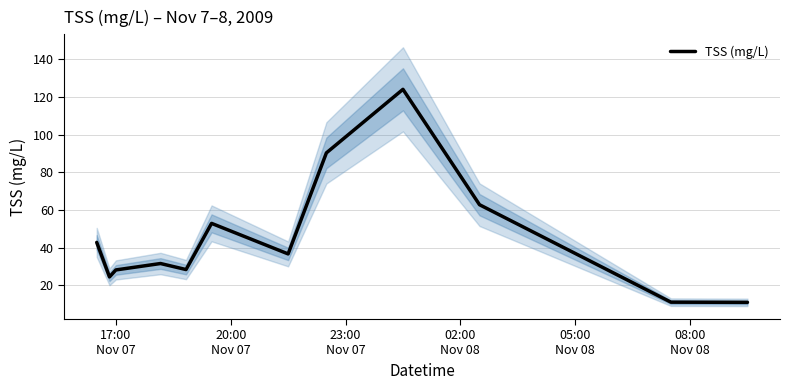

Count the number of categories in the chart.

12